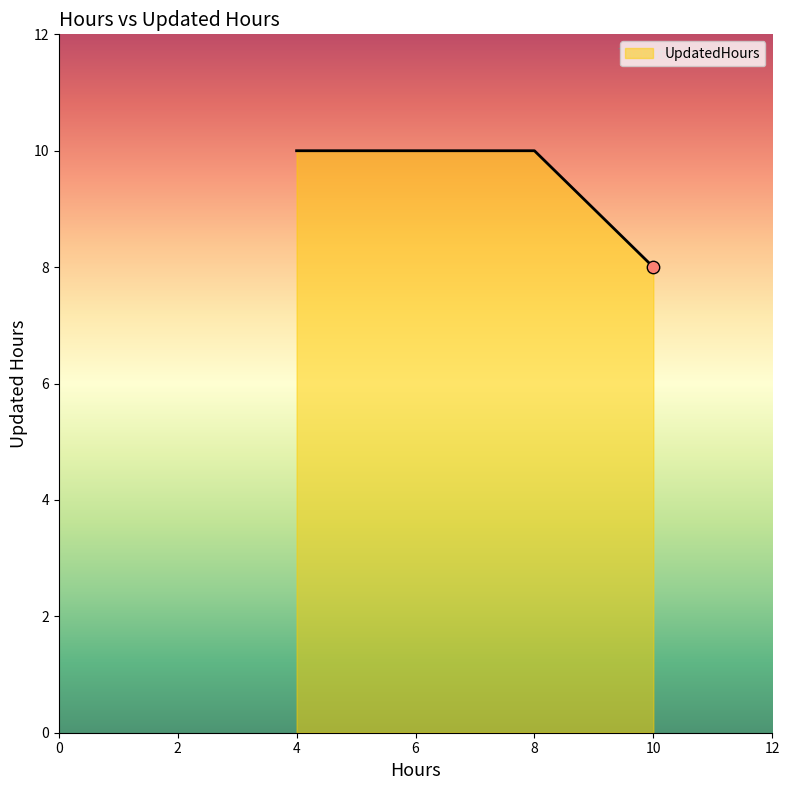

What is the ratio of the value at 4 to the value at 10?

1.2